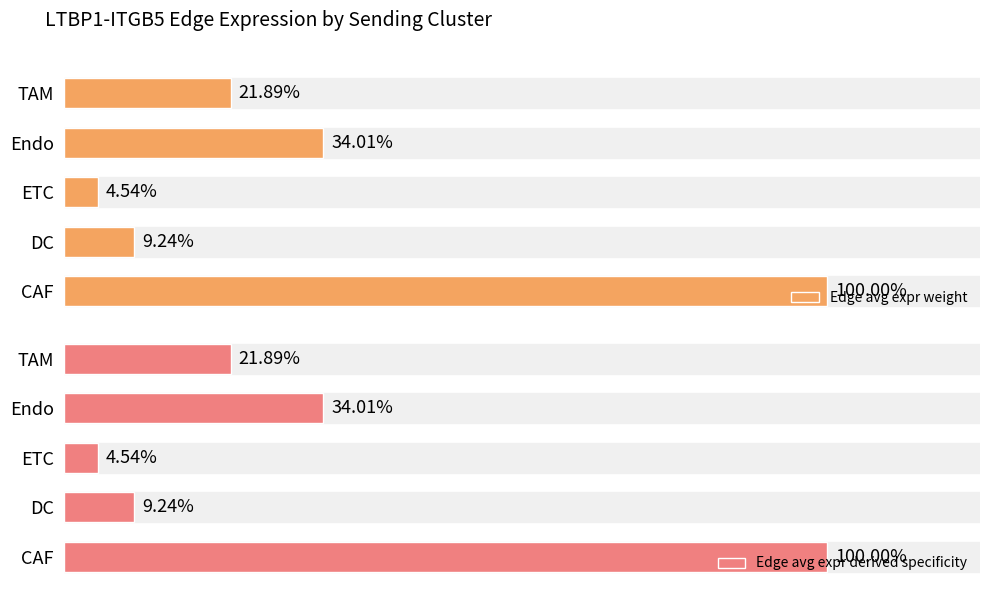

What are all the series names shown in the legend?

Edge avg expr weight, Edge avg expr derived specificity